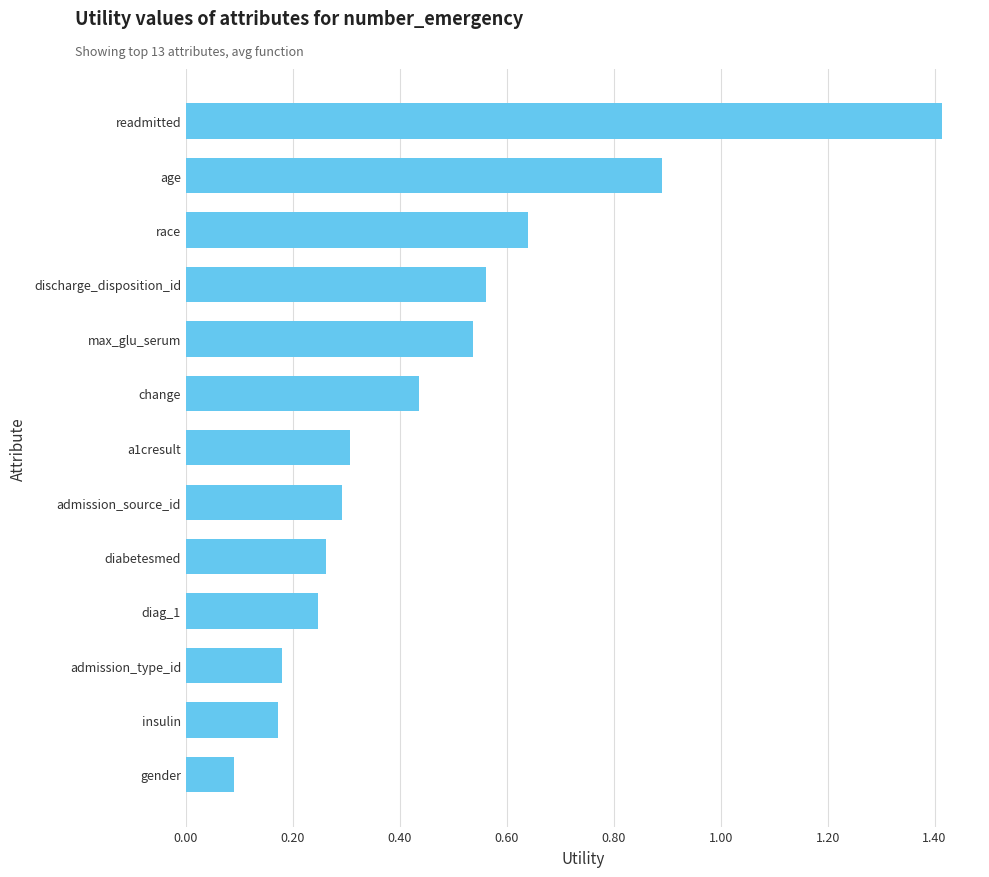

The chart shows a value of 1.2 at age. True or false?

False